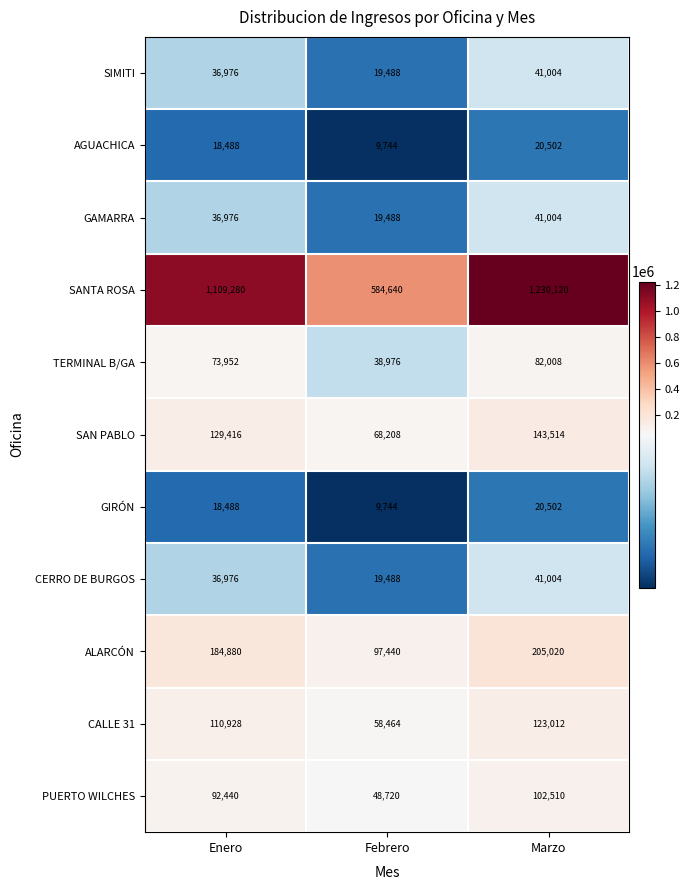

What is the approximate value of GAMARRA at Febrero?

19488